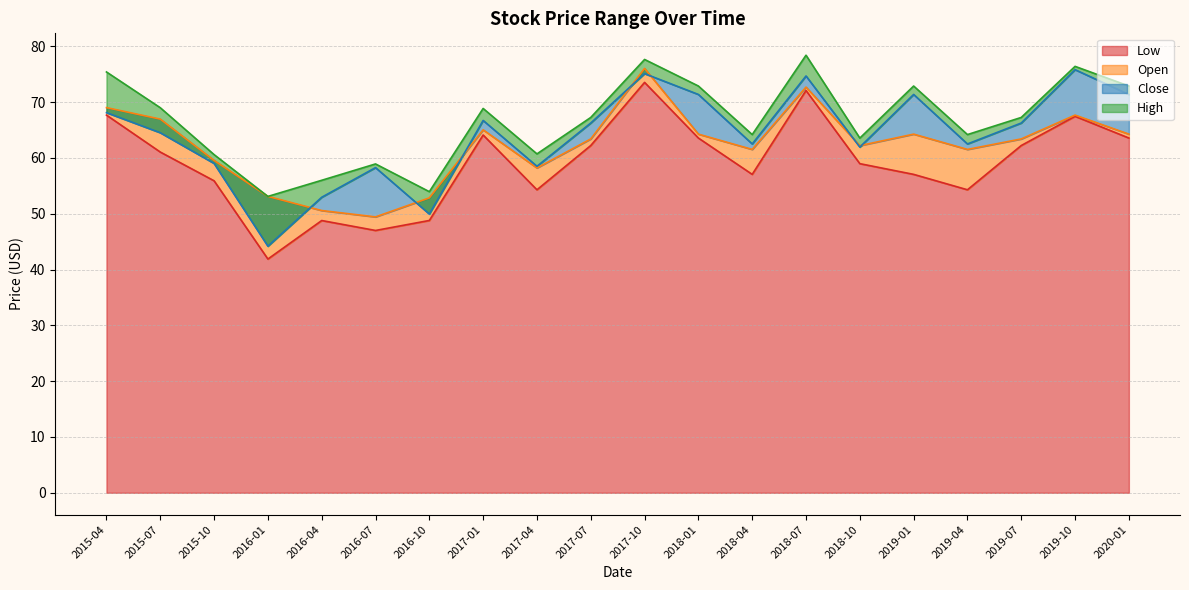

At which label does Close first exceed 66?

2015-04